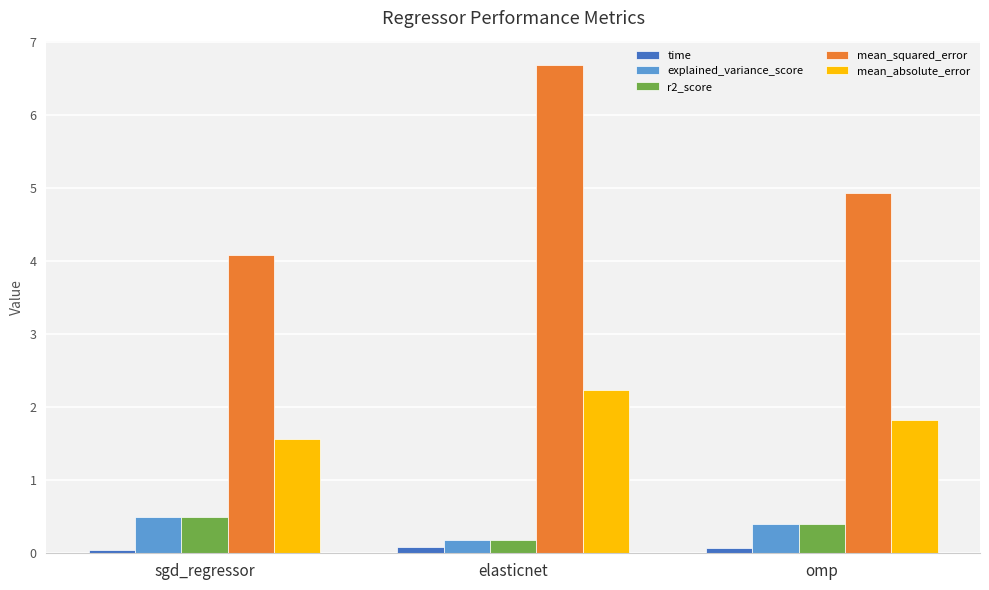

What is the label of the 1st bar from the left?

sgd_regressor